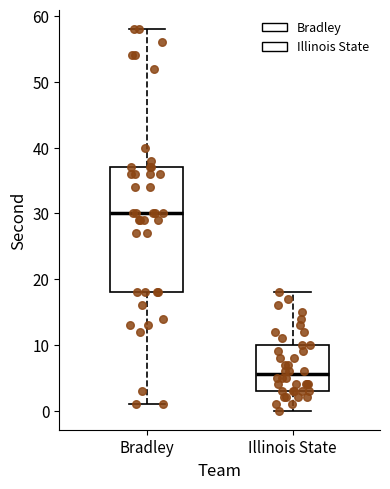

Which box has the lowest median line?

Illinois State